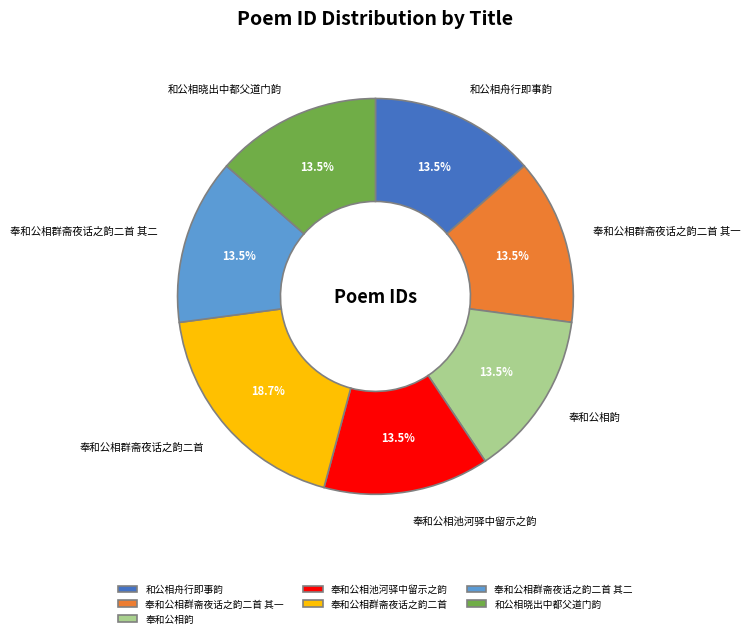

What percentage do 和公相晓出中都父道门韵 and 奉和公相群斋夜话之韵二首 其二 together represent?

27.1%